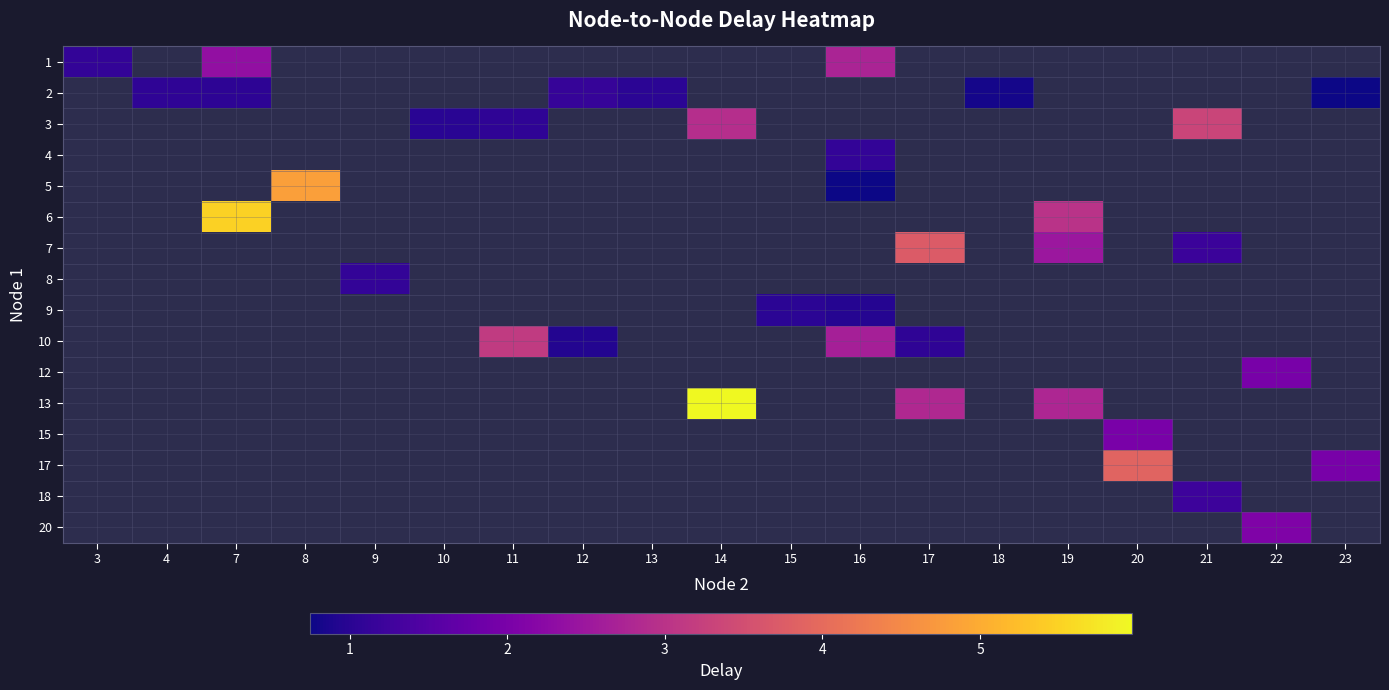

What is the minimum value shown in the chart?

0.7